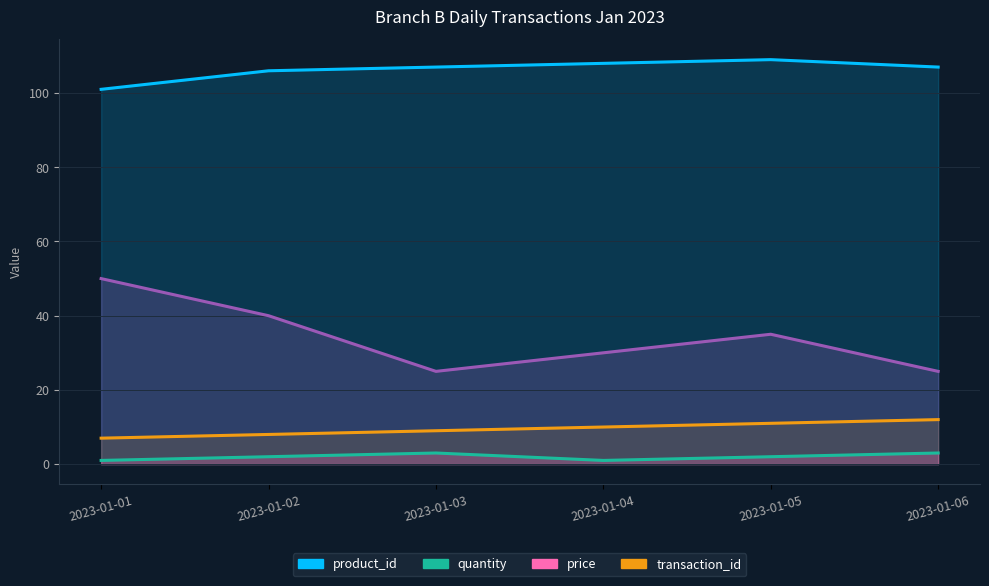

How many lines are shown in the chart?

4